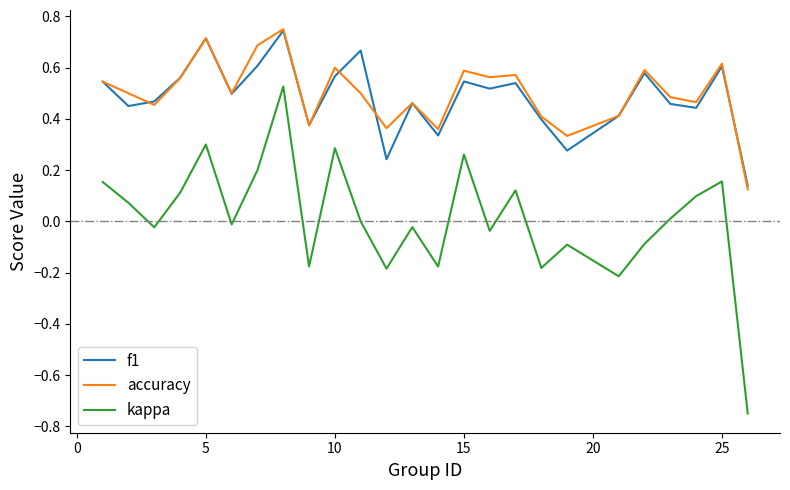

True or false: accuracy and kappa intersect in this chart.

False